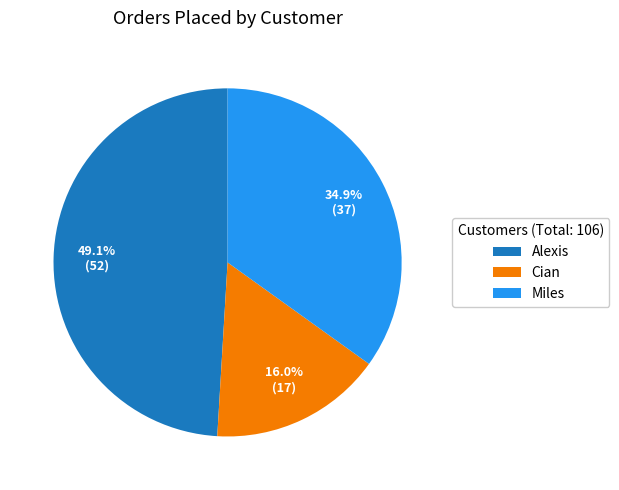

Rank the categories by value from highest to lowest.

Alexis, Miles, Cian